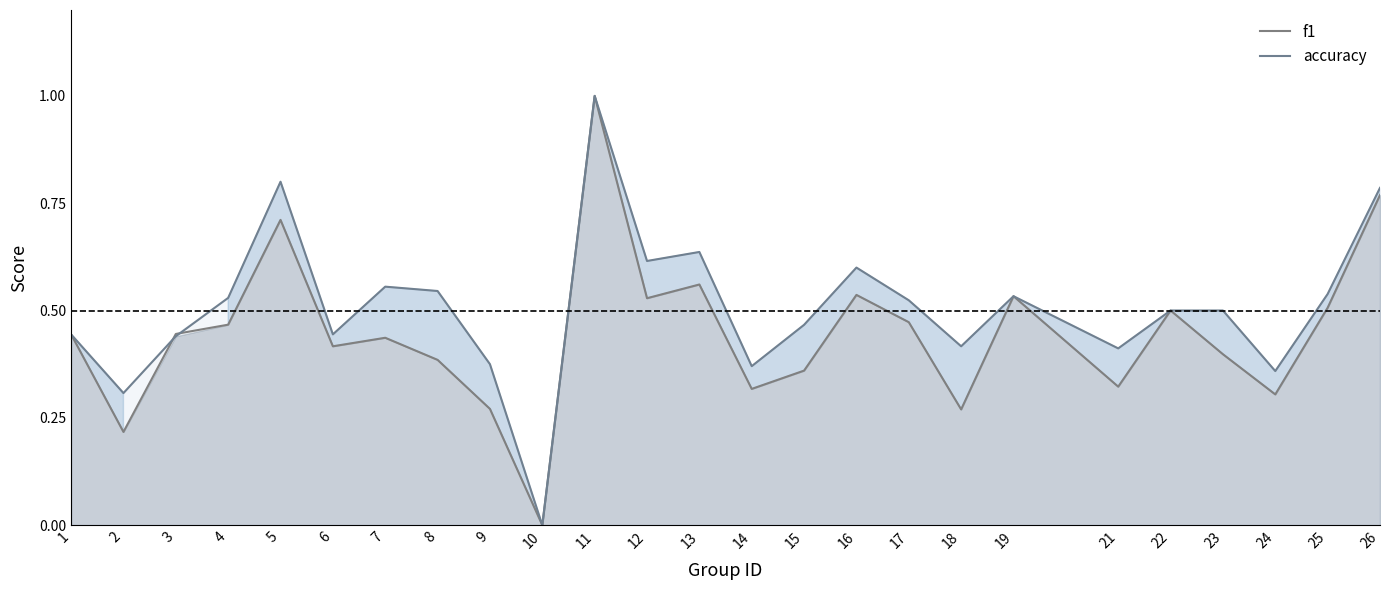

What is the value of the accuracy point at the 21st from the left?

0.5